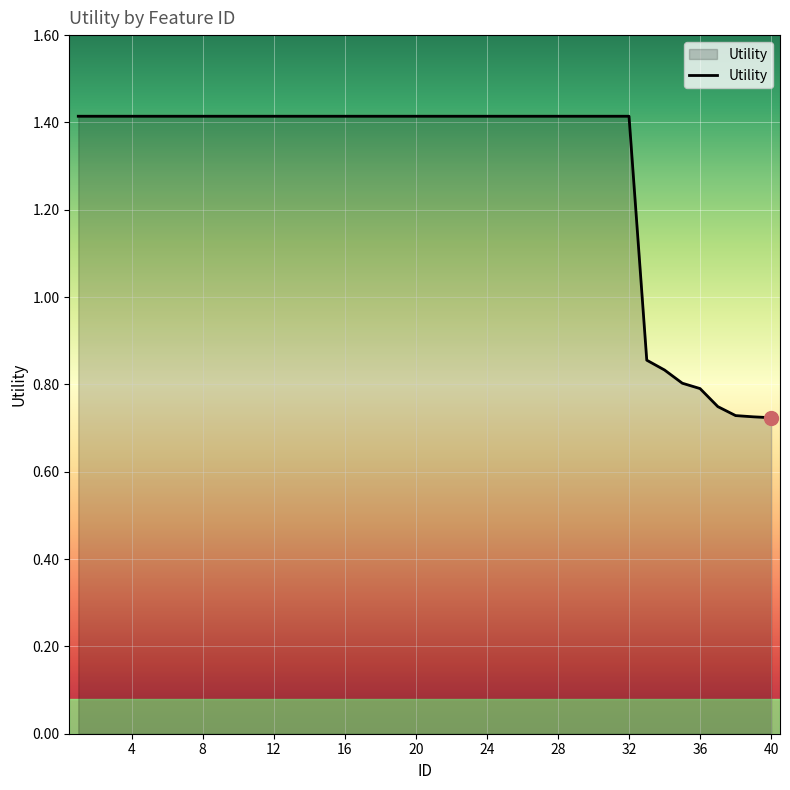

What is the greatest value displayed?

1.4